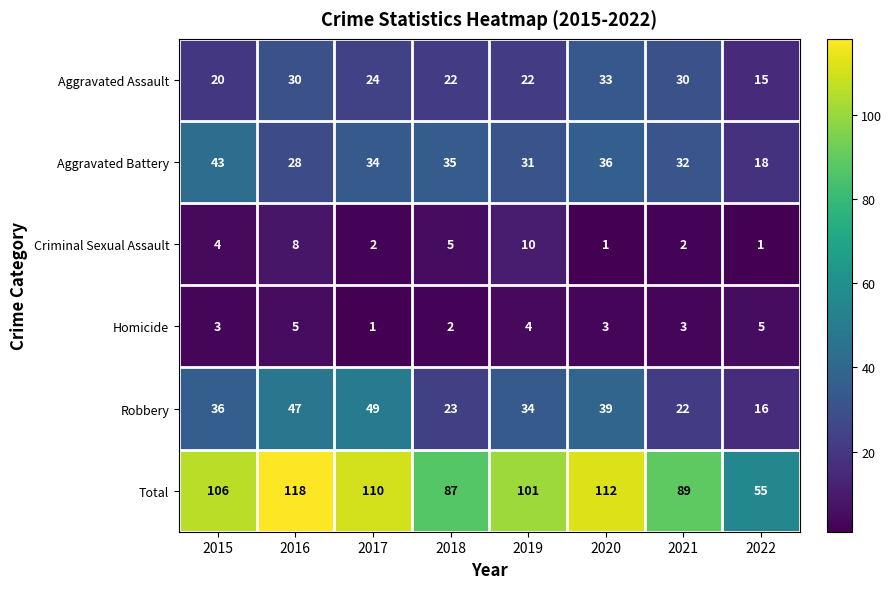

What is the sum of all Total values?

778